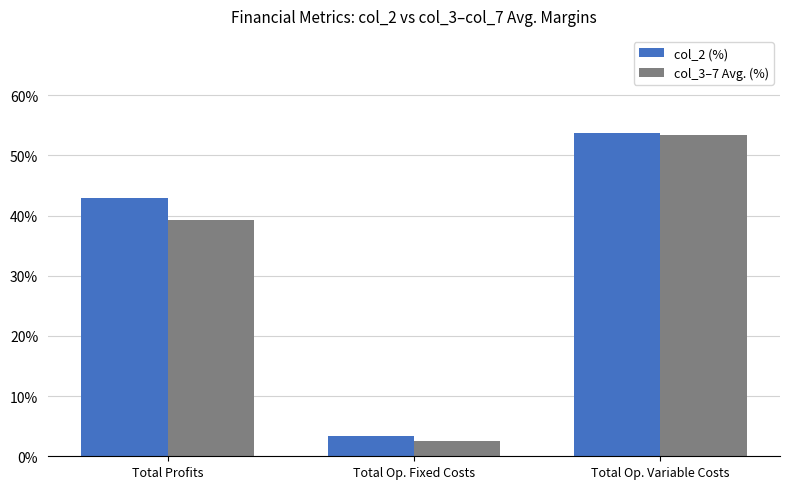

What is the sum of the col_3–7 Avg. (%) values at Total Profits and Total Op. Fixed Costs?

41.7